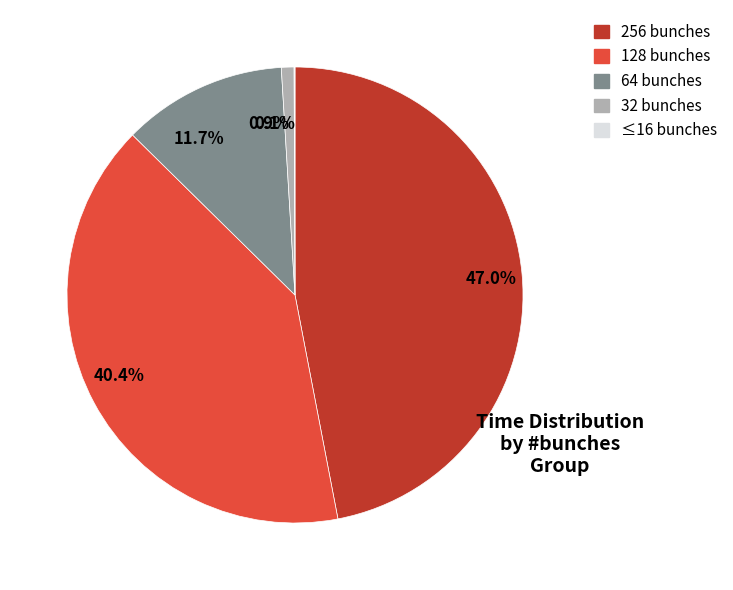

What is the largest slice in the pie chart?

256 bunches